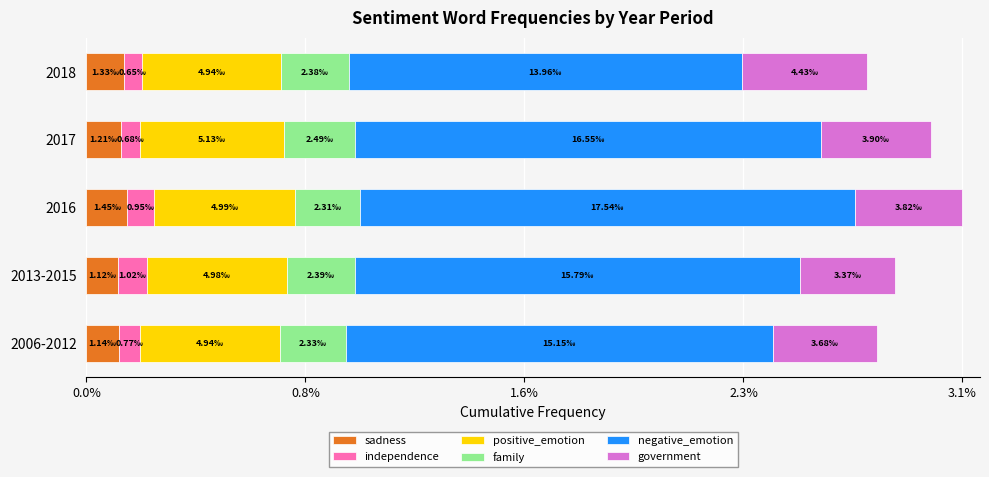

Which series has the largest range (max minus min)?

negative_emotion